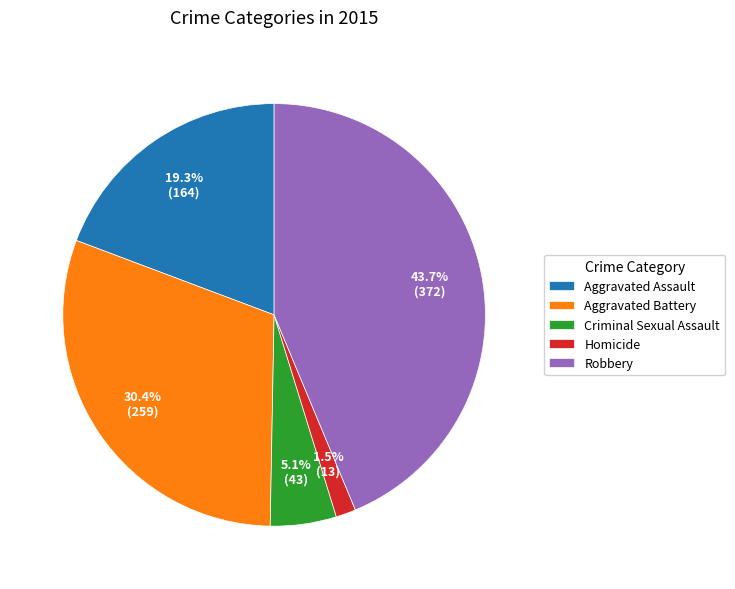

To the nearest percent, what is the combined percentage of Homicide and Robbery?

45%